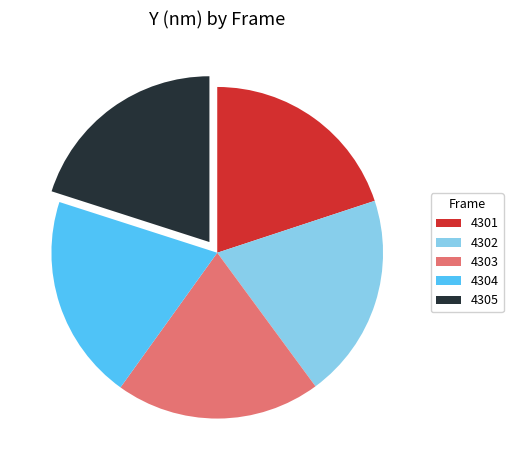

Is there a majority slice in this chart?

No